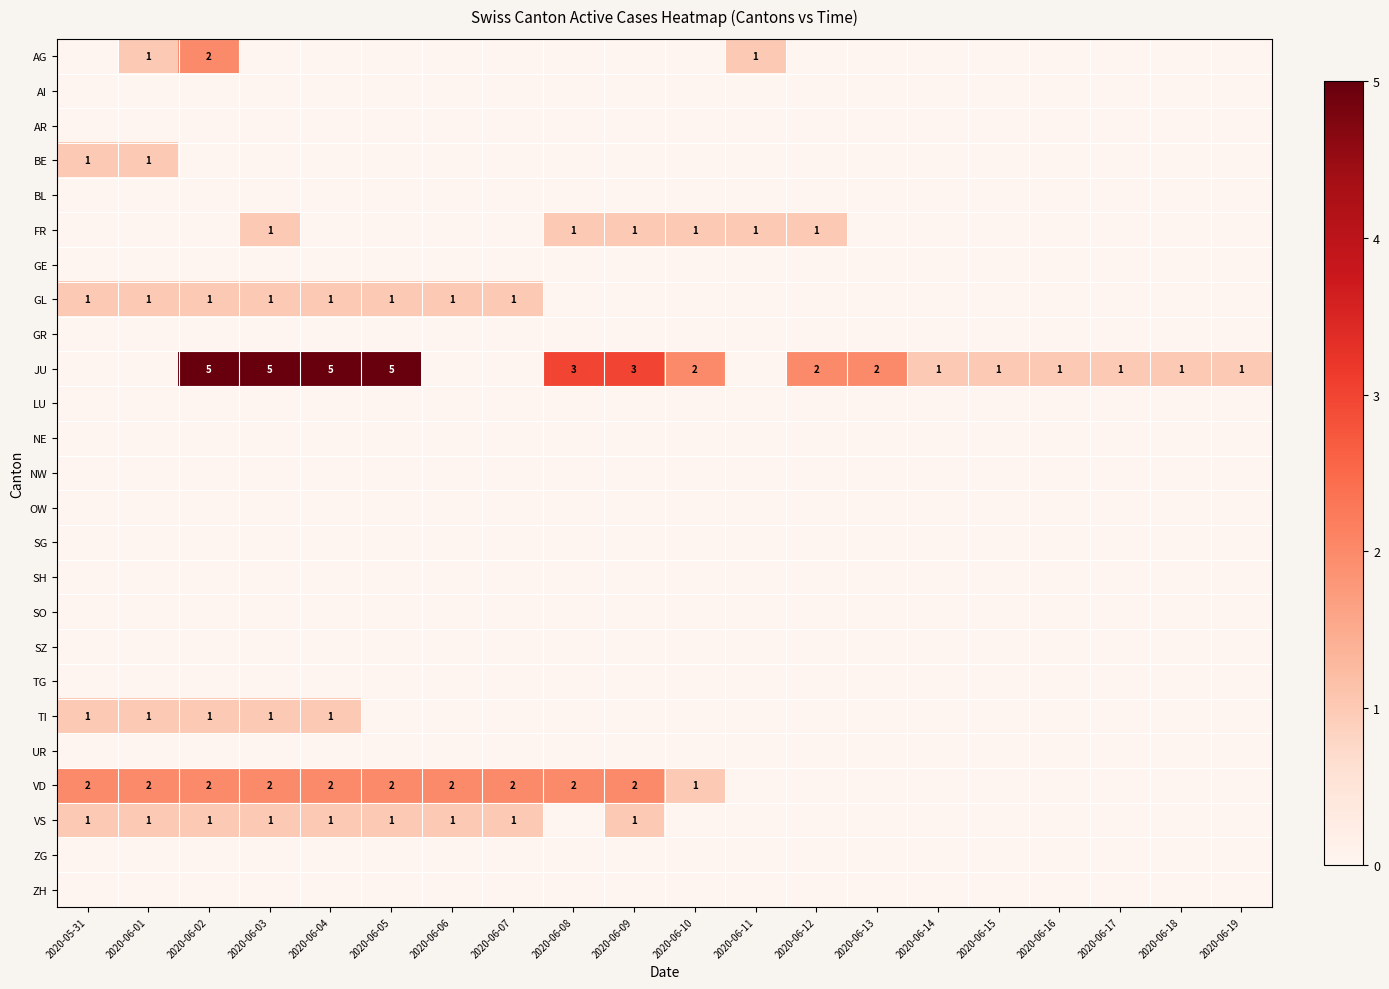

What is the difference between the highest and lowest values at 2020-05-31?

2